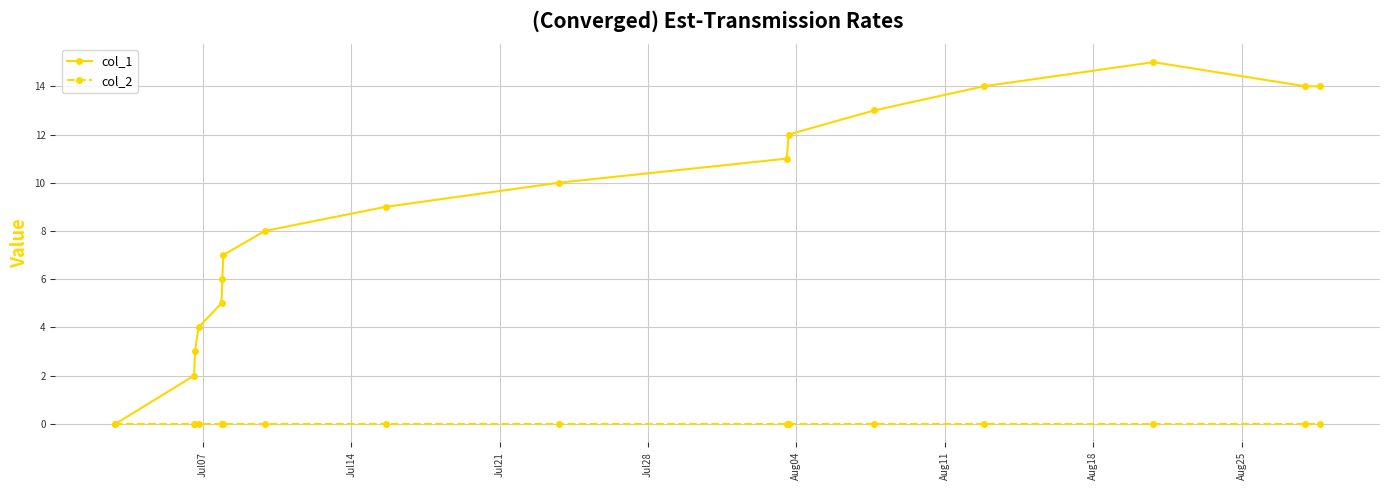

Rank the series by their maximum value, from lowest to highest.

col_2, col_1